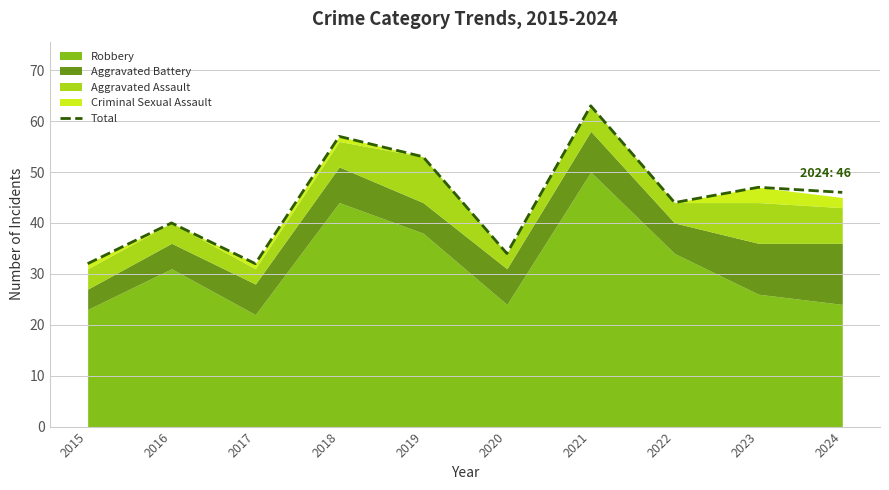

At which label is the value closest to 47?

2023